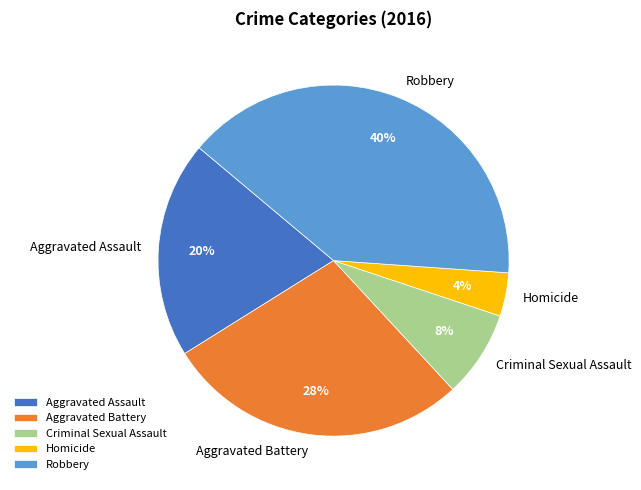

To the nearest percent, what portion does Robbery represent?

40%